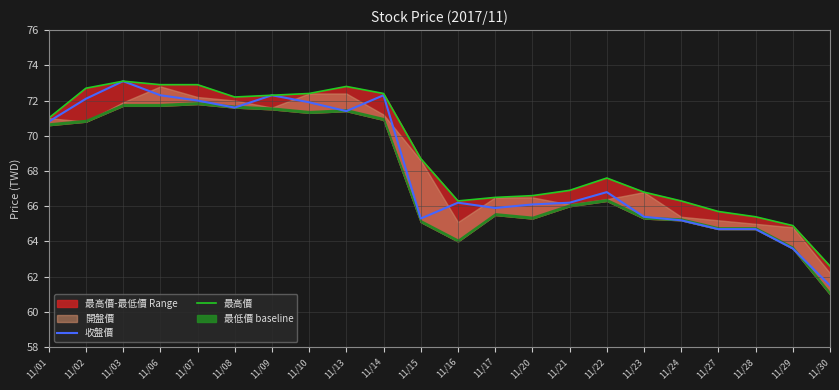

At which label does 最高價 reach its peak?

11/03